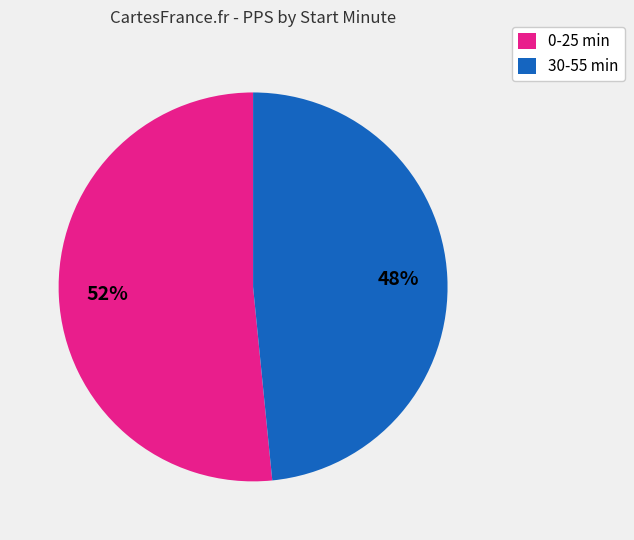

To the nearest percent, what is the average slice percentage?

50%